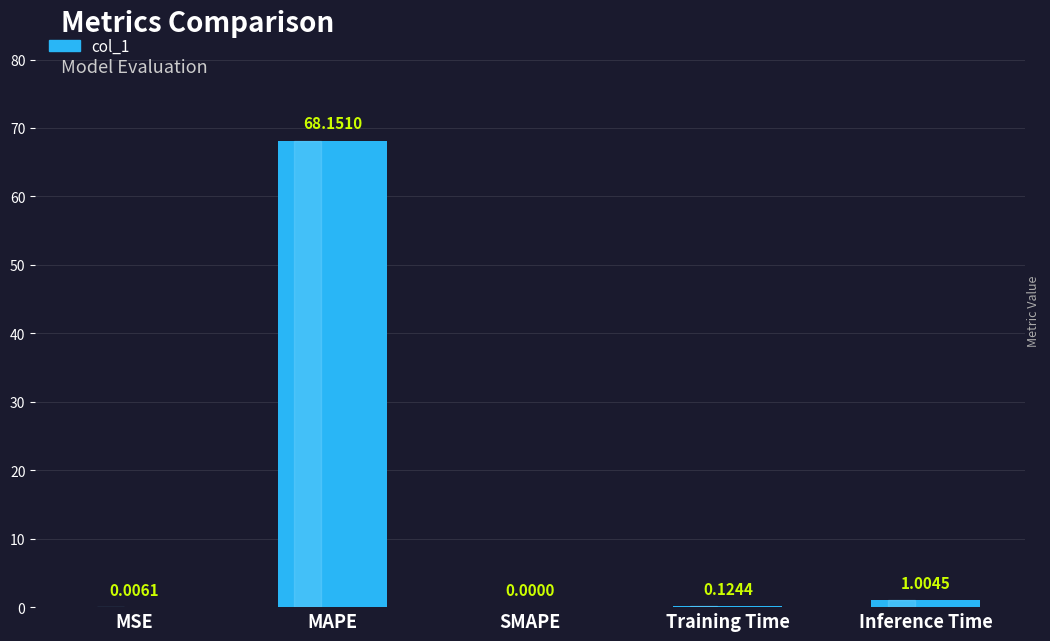

What is the difference between the values at SMAPE and Inference Time?

1.0